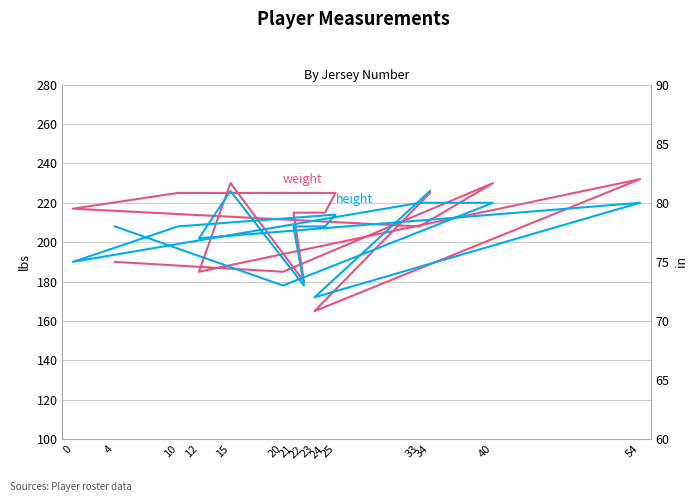

What position from the left is 33?

4